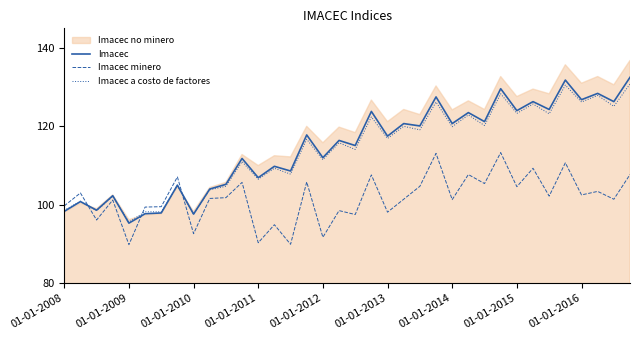

After their last crossing, which series has the higher values: Imacec a costo de factores or Imacec minero?

Imacec a costo de factores